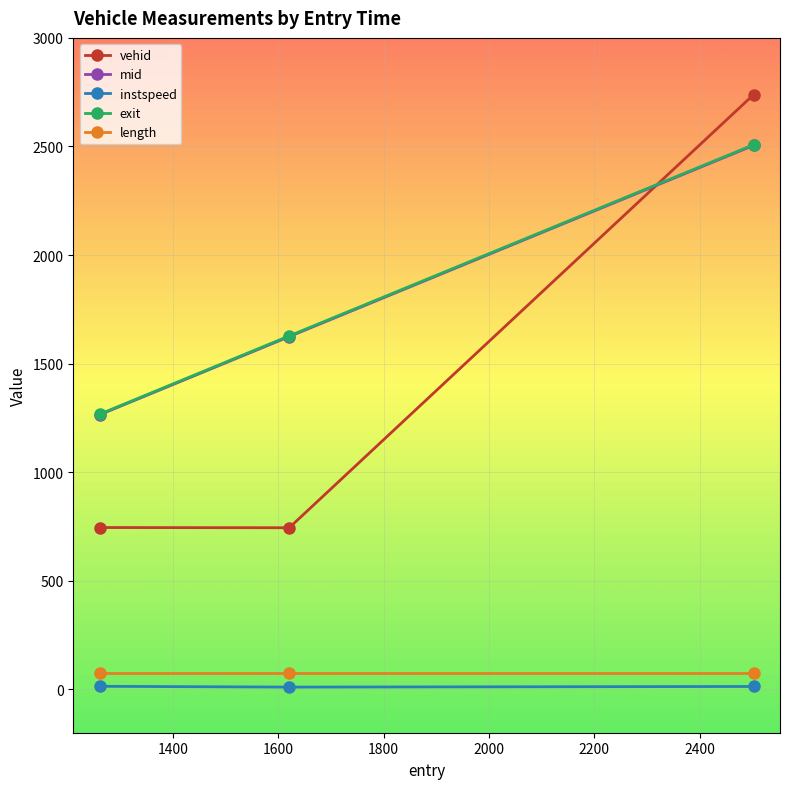

What is the difference between the maximum and minimum values in the exit series?

1241.2